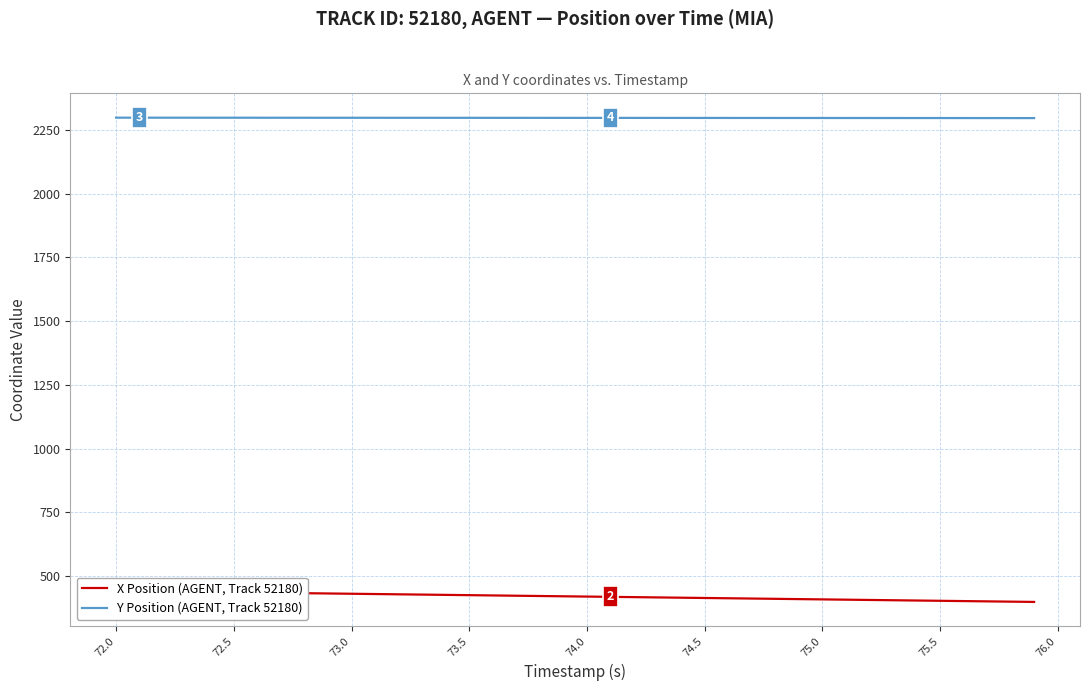

Does the chart have visible grid lines?

Yes